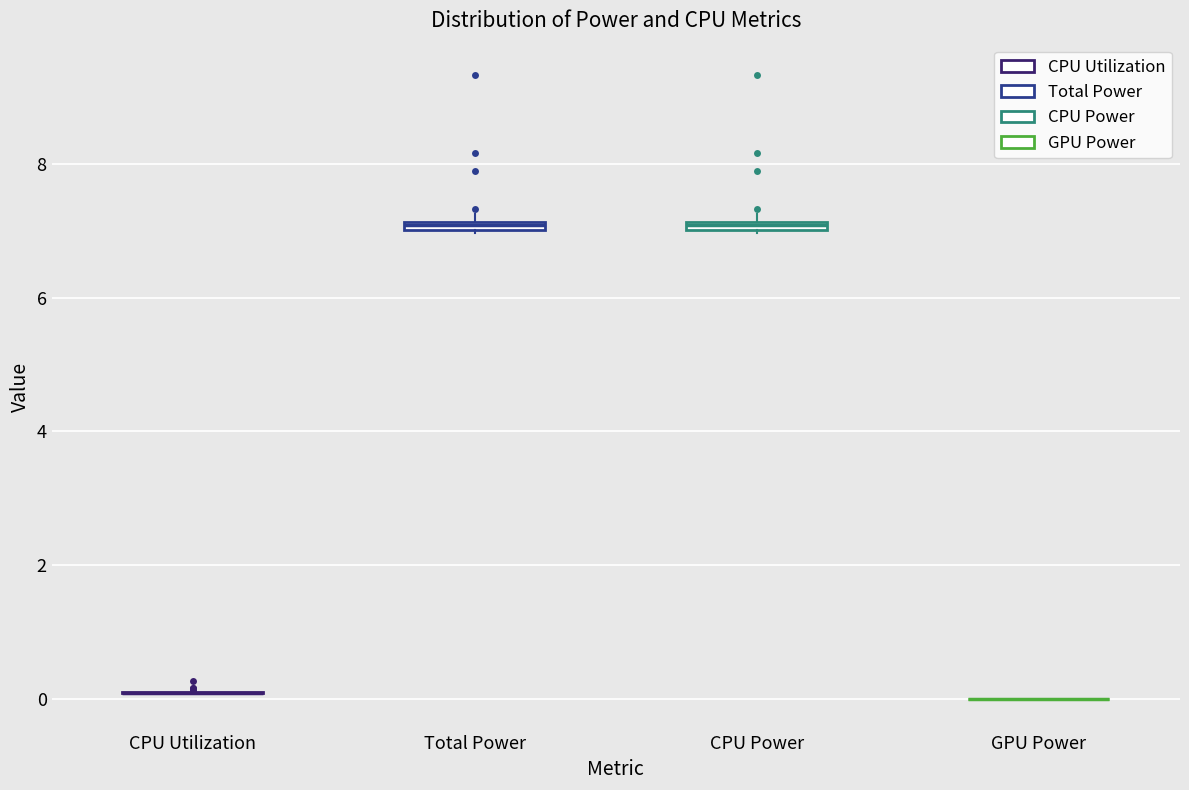

Where is the upper edge of the box for Total Power on the y-axis? The values are not printed on the chart, so give them approximately, as read against the axis.

7.2